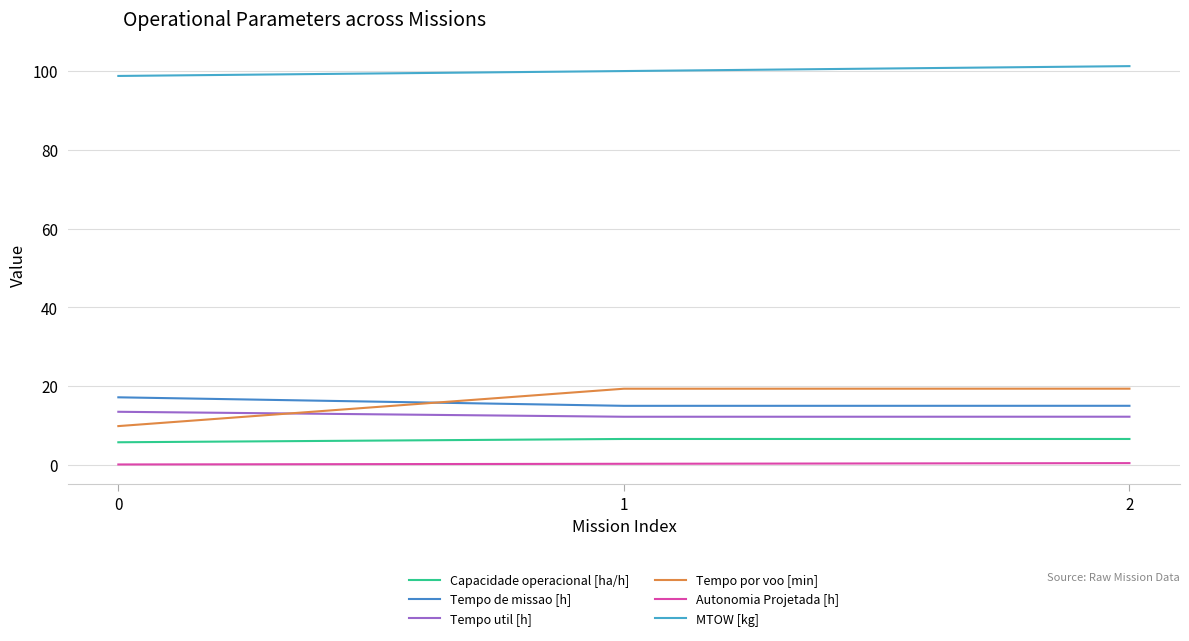

The value of MTOW [kg] at 2 is 101.2. True or false?

True